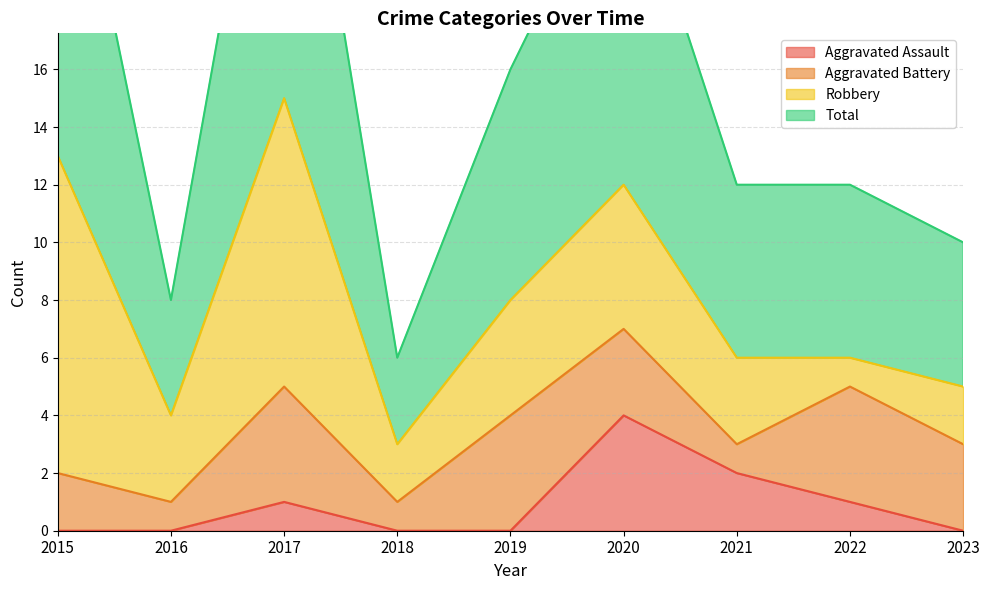

Count the Aggravated Assault values in the range 0 to 1.

7